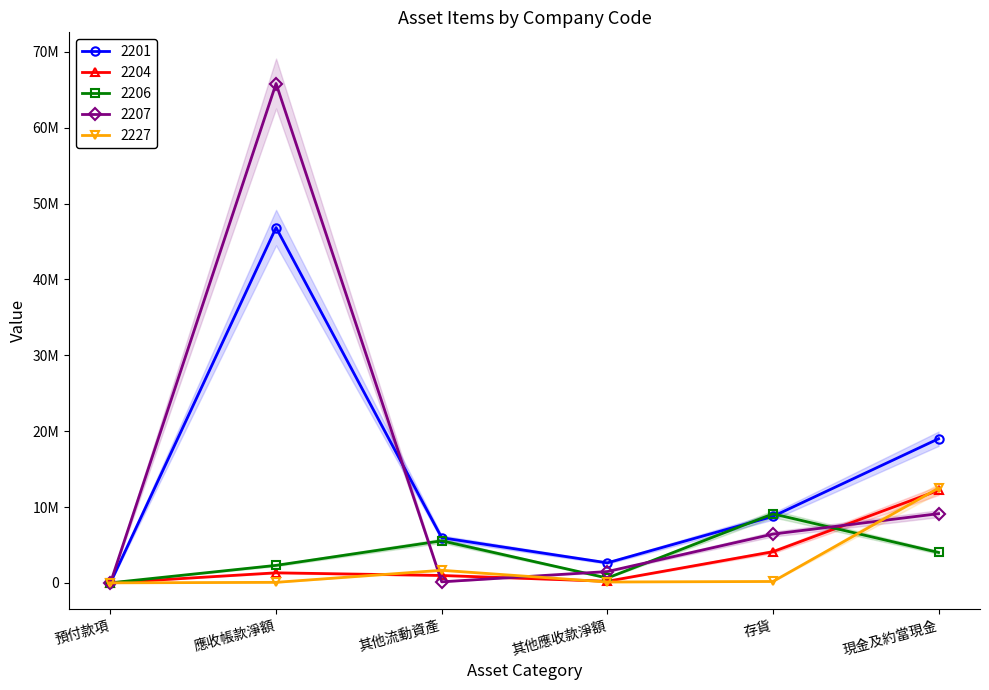

What is the difference between the maximum and minimum values in the 2201 series?

46840729